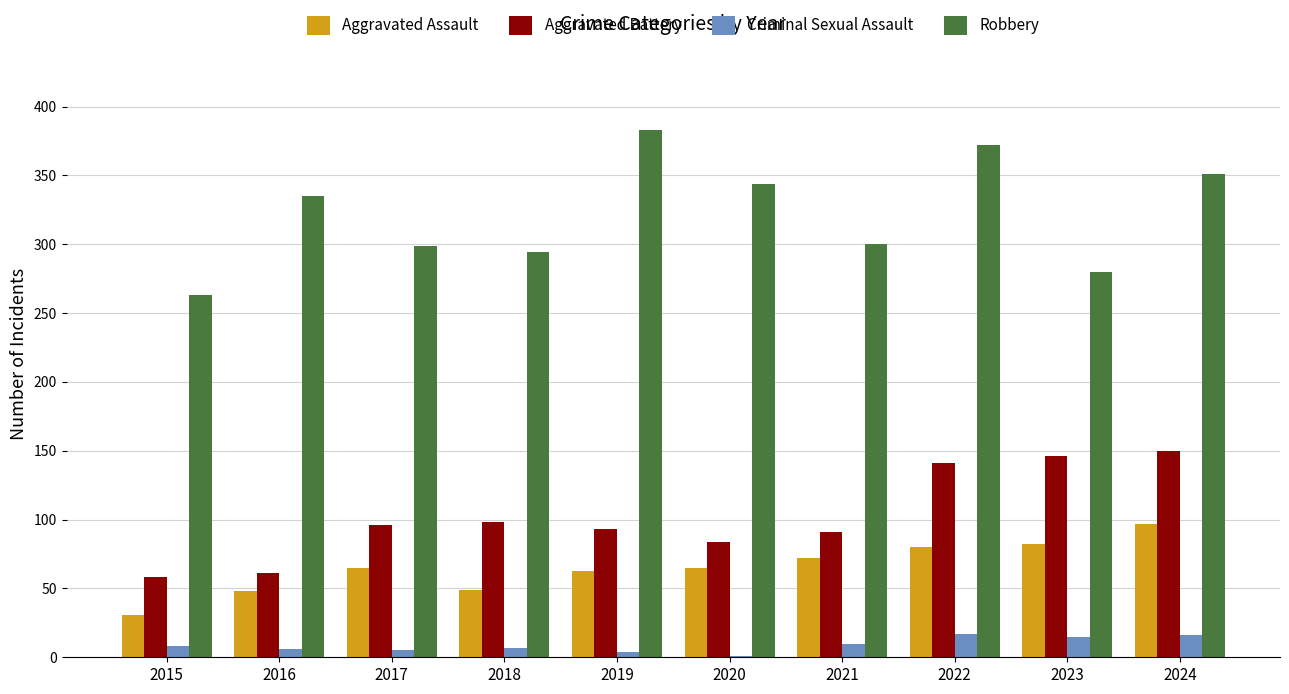

What is the sum of all Aggravated Assault values?

652